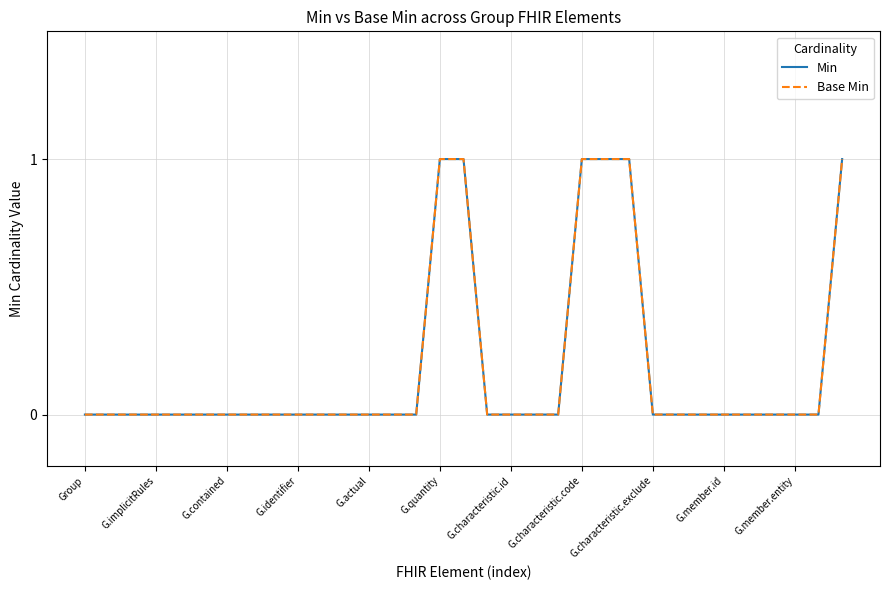

Which series has the largest range (max minus min)?

Min